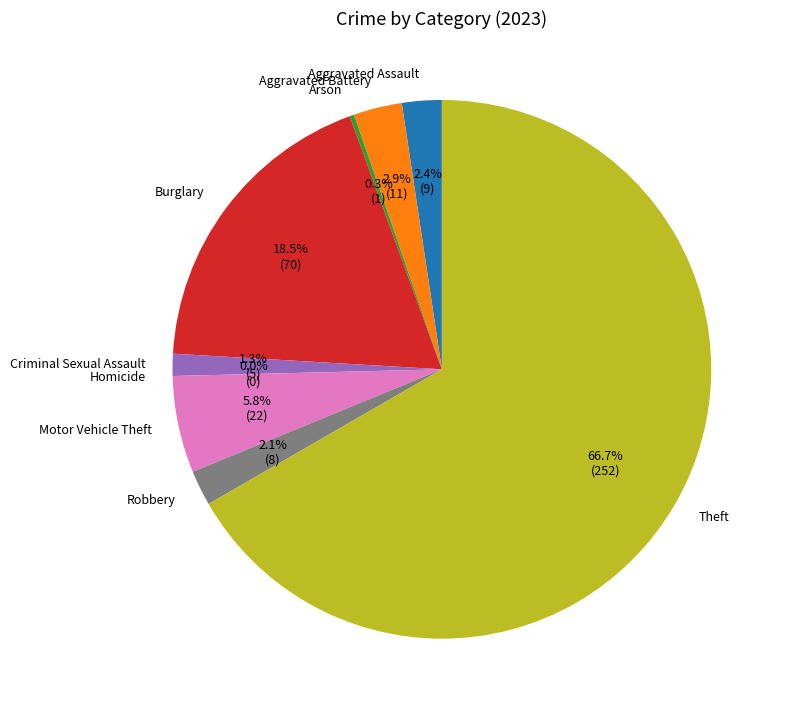

Count the number of slices in the pie.

9